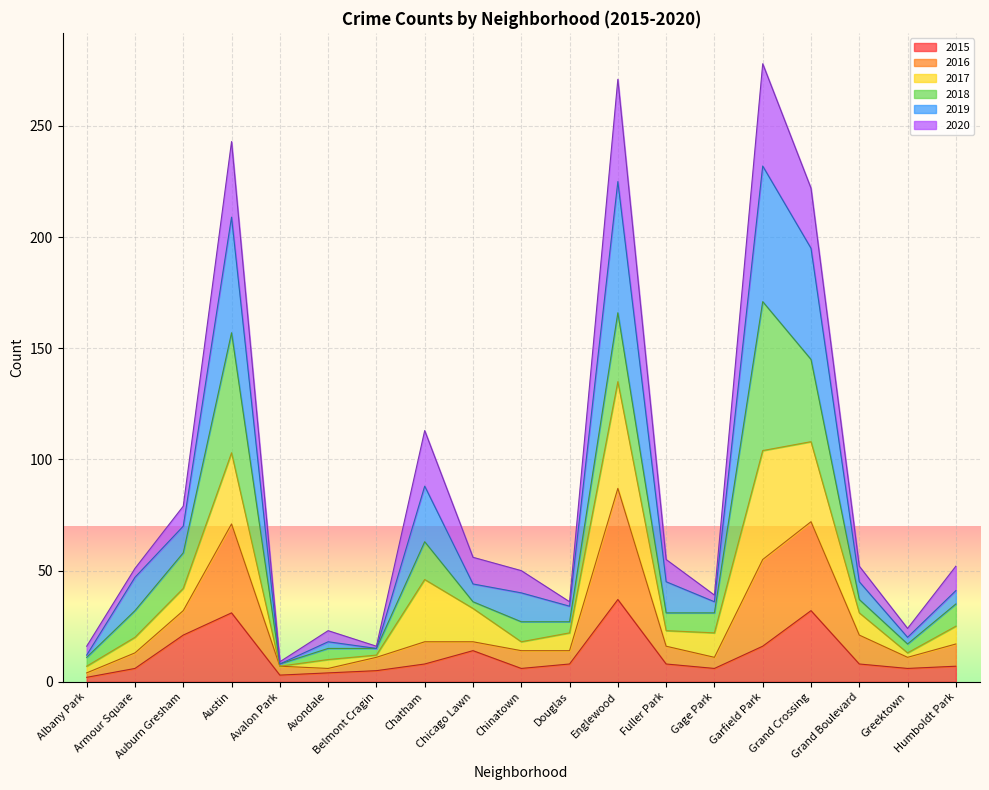

True or false: 2015 and 2019 intersect in this chart.

False